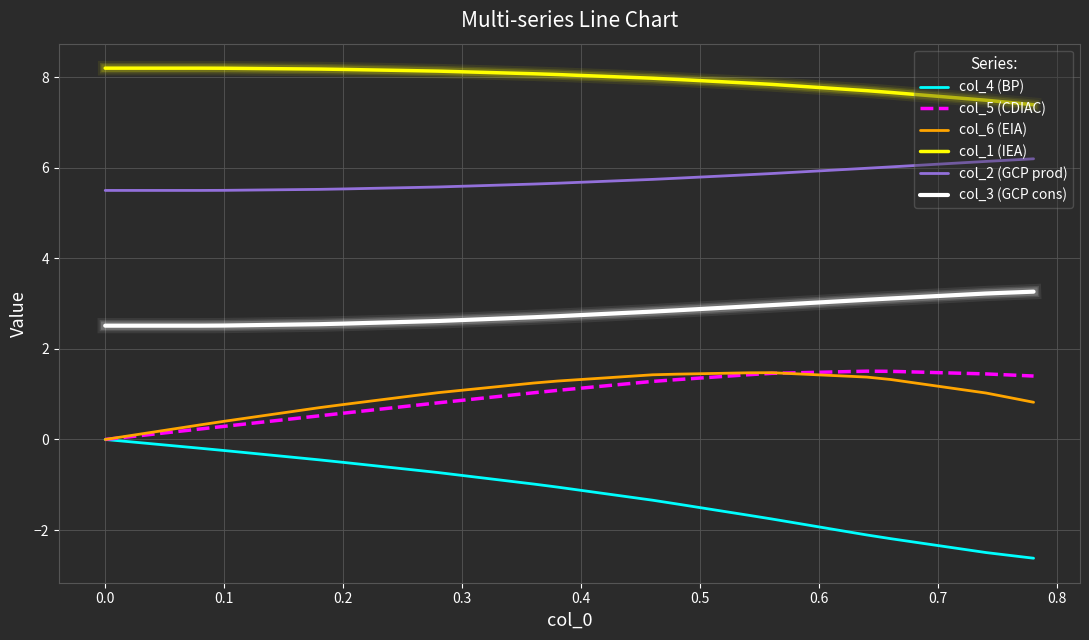

In col_5 (CDIAC), how many points are higher than both neighbors (excluding endpoints)?

1